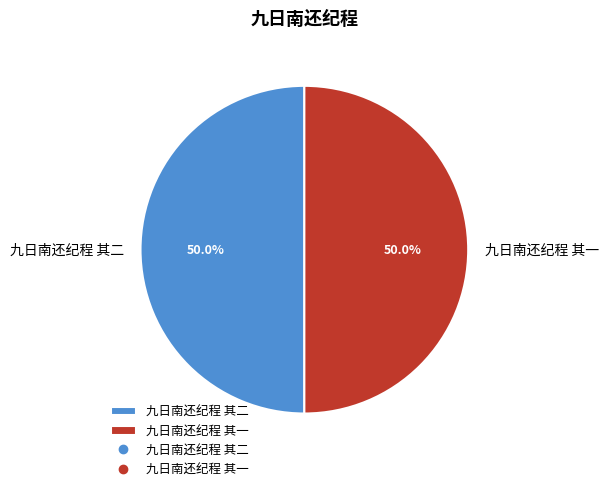

Approximately how many times larger is the value at 九日南还纪程 其一 compared to 九日南还纪程 其二?

1.0